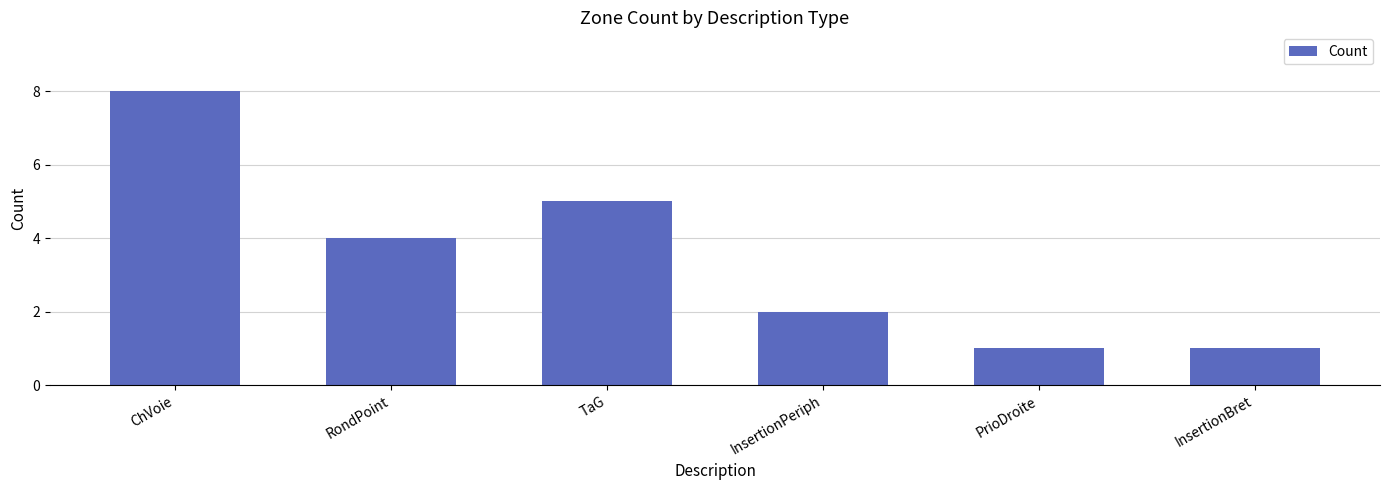

What is the label of the 3rd bar from the left?

TaG